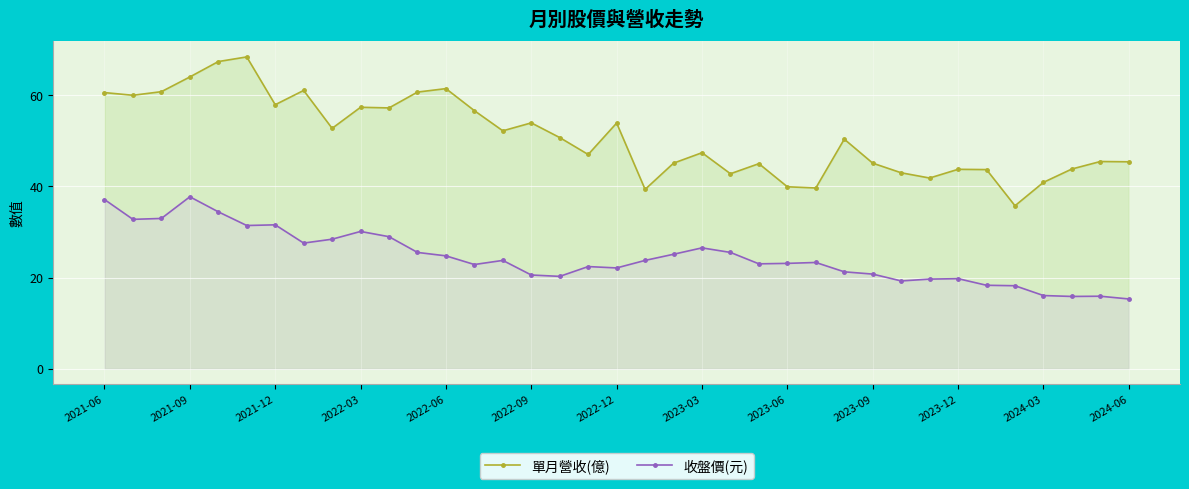

What is the difference between the highest and lowest values at 2022-12?

31.8